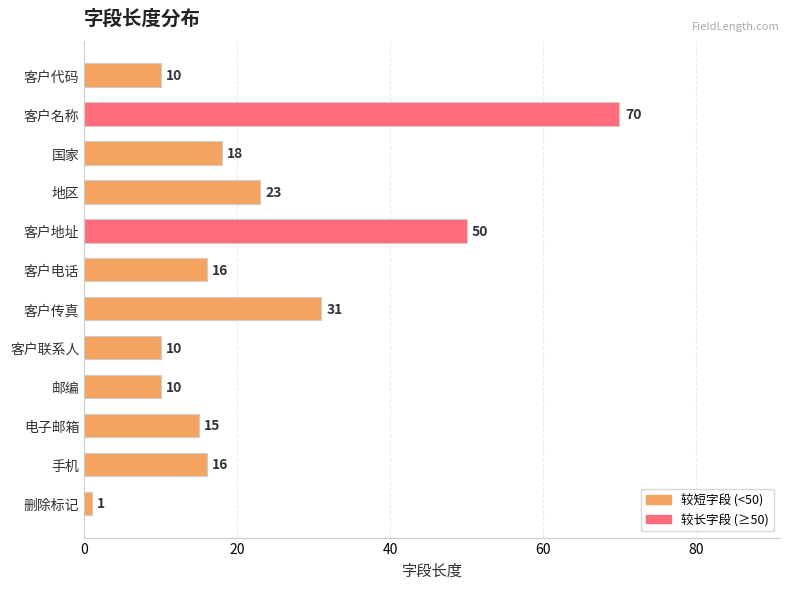

Is it true that the value at 邮编 is 5?

False